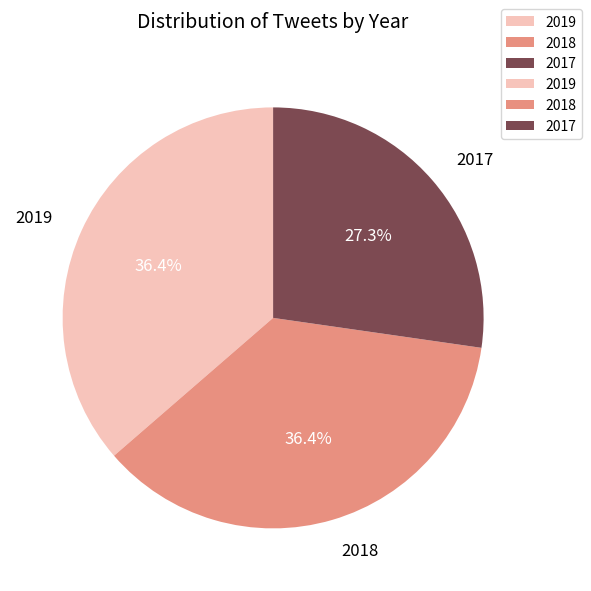

Is there any slice that represents more than half of the pie?

No